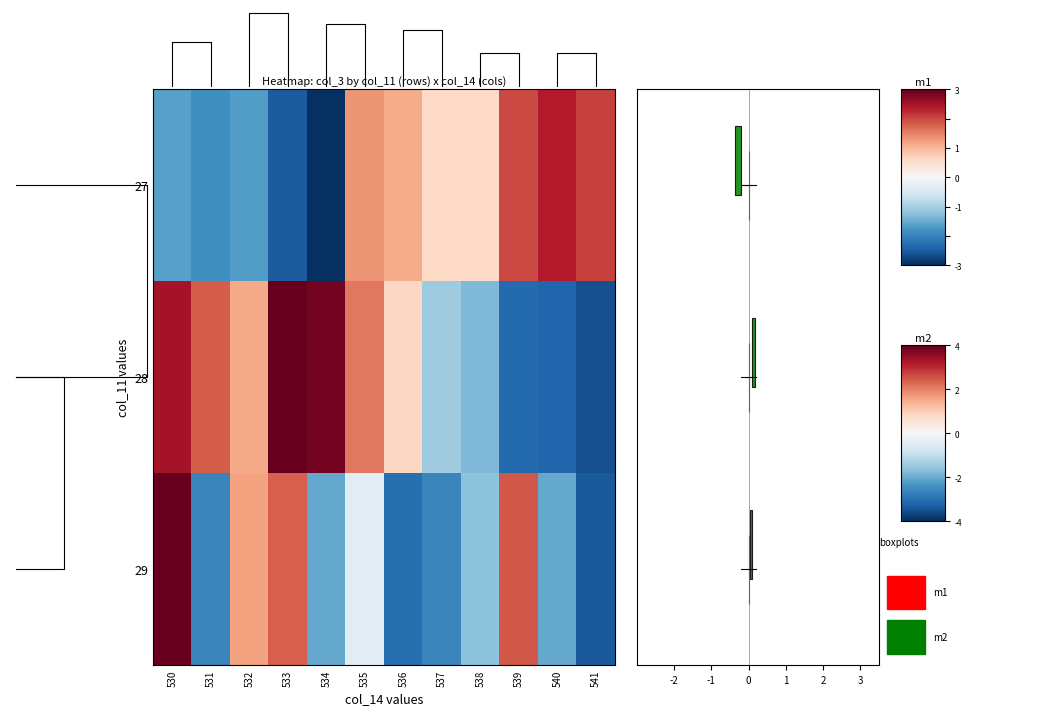

Count the number of categories in the chart.

12